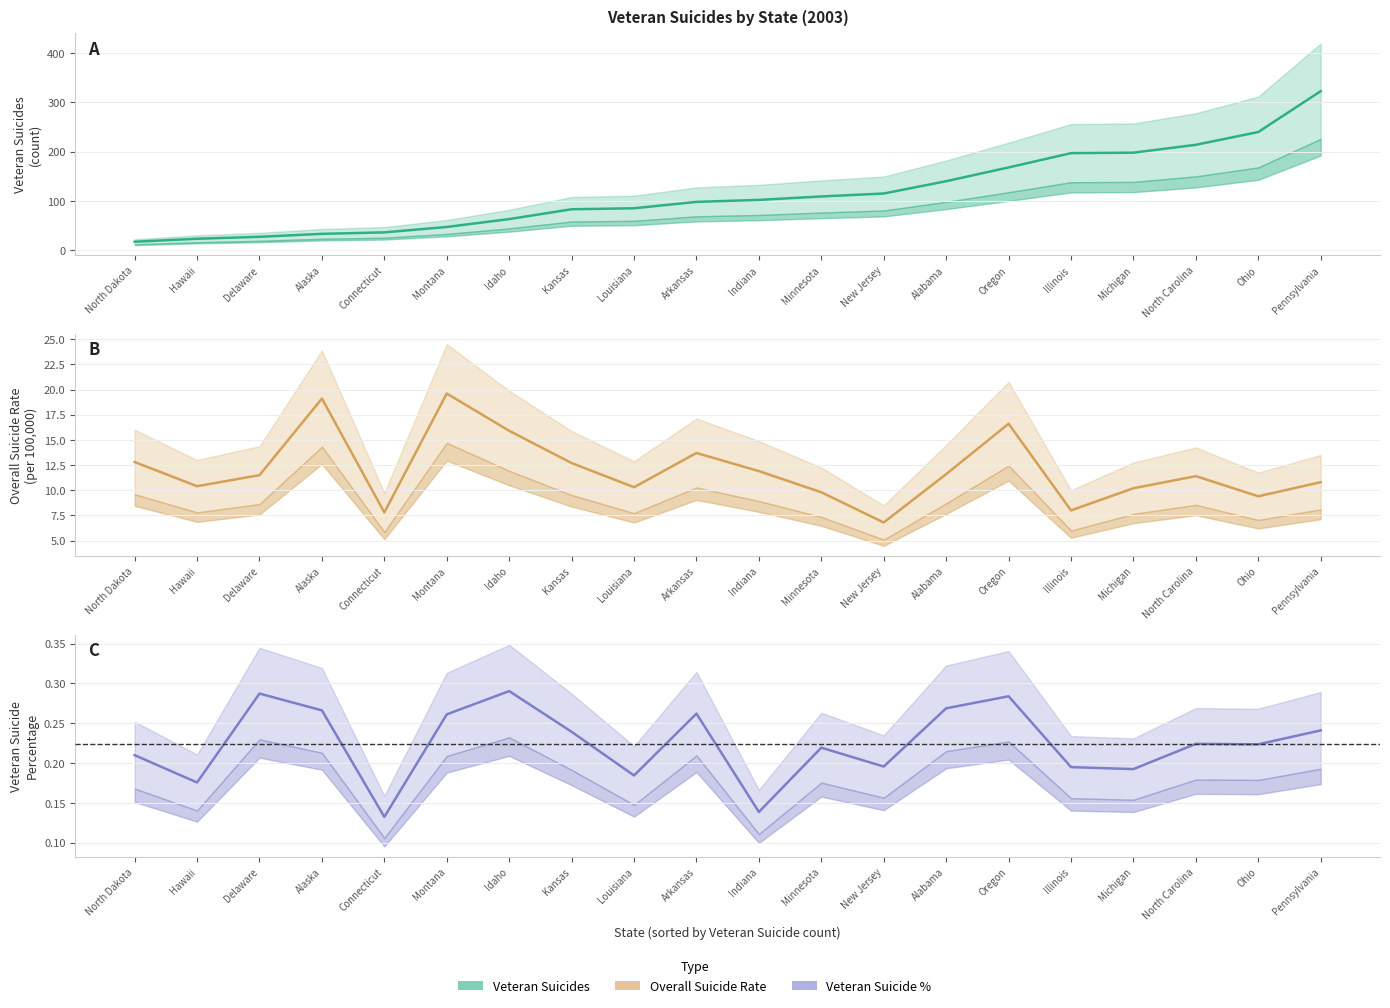

What is the label of the 13th point from the left?

New Jersey